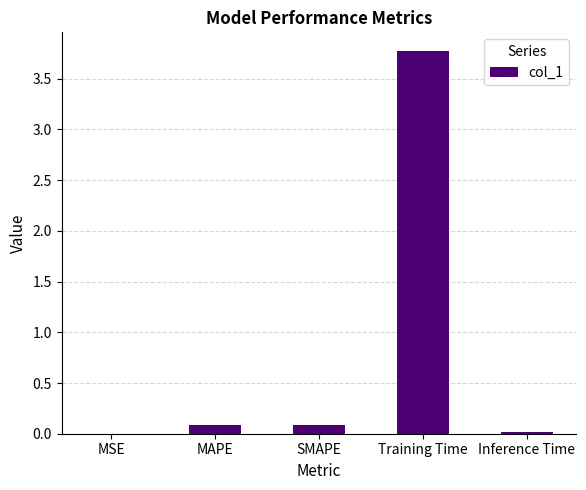

True or false: the data shows 0.0 at Inference Time.

True